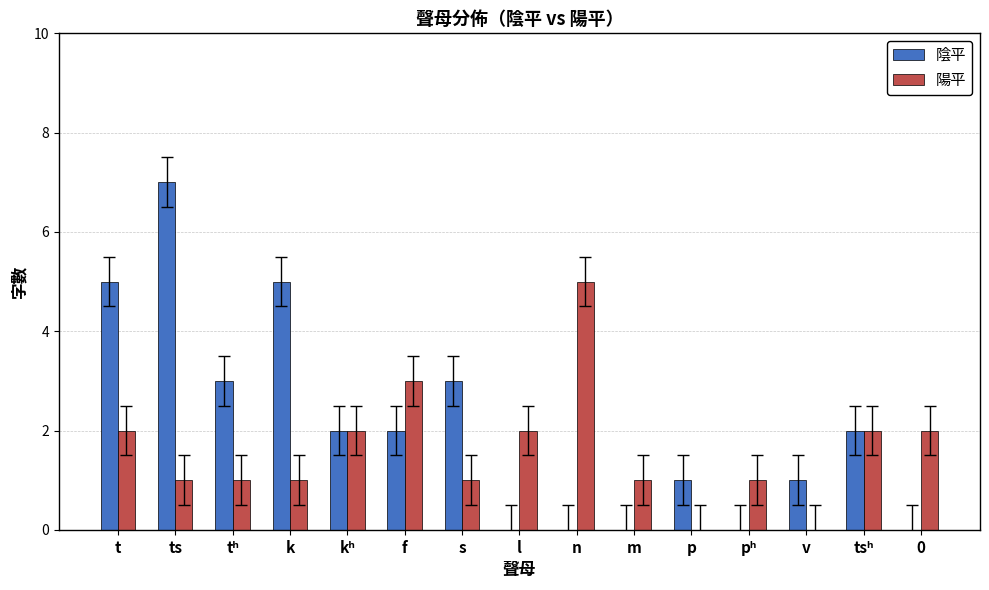

Between k and f, which series saw the biggest shift?

陰平